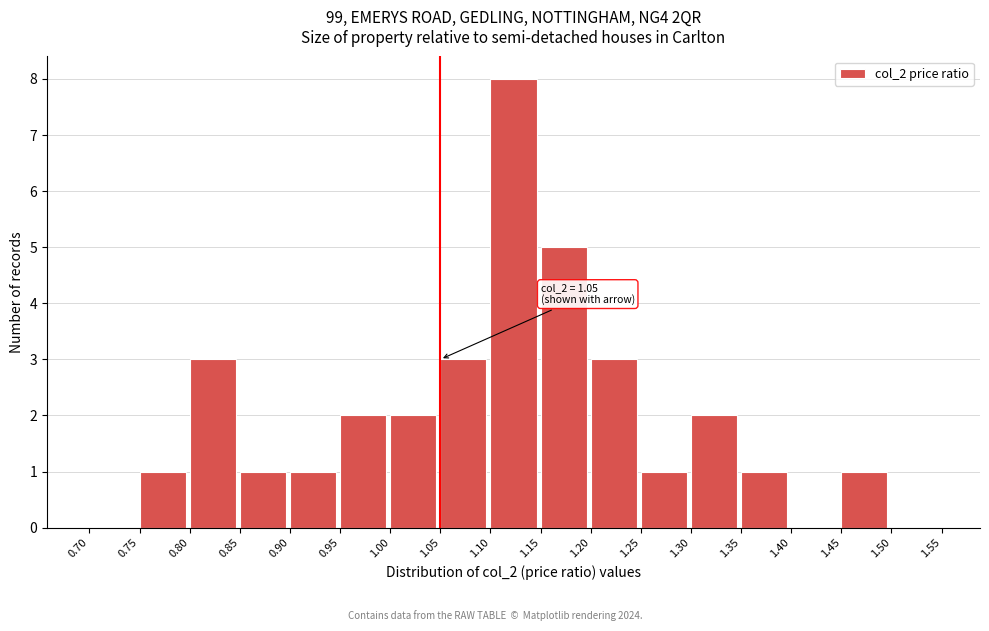

Which range on the x-axis has the tallest bar?

1.10 to 1.15